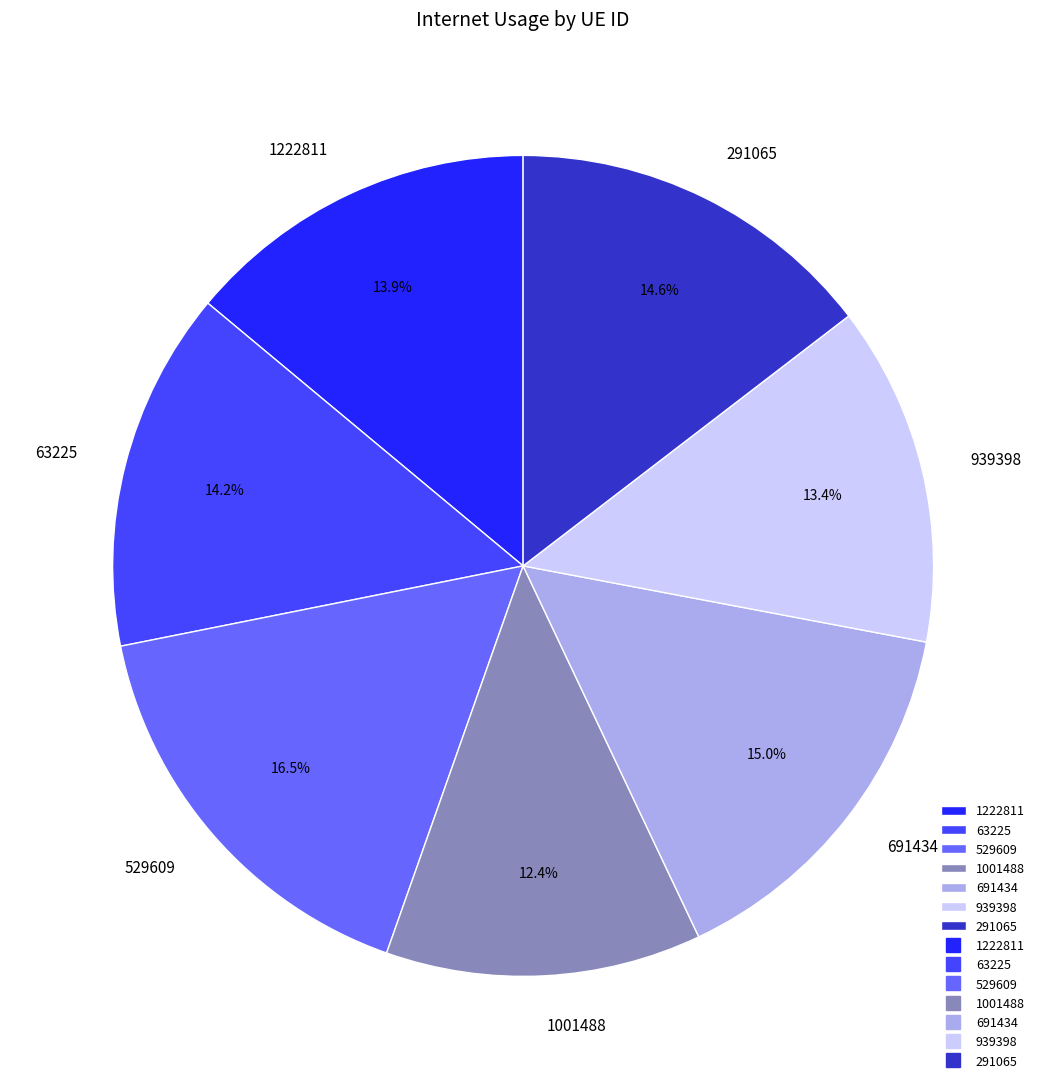

To the nearest percent, what is the combined percentage of 939398 and 63225?

28%